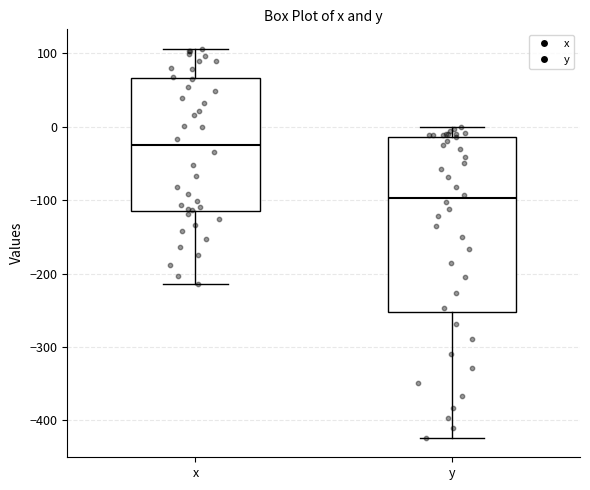

Reading left to right, read every box against the y-axis: the position of its median line, the range the box covers, and the ends of its whiskers. The values are not printed on the chart, so give them approximately, as read against the axis.

x: median -30, box -120 to 70, whiskers -210 to 110
y: median -100, box -250 to -10, whiskers -420 to 0